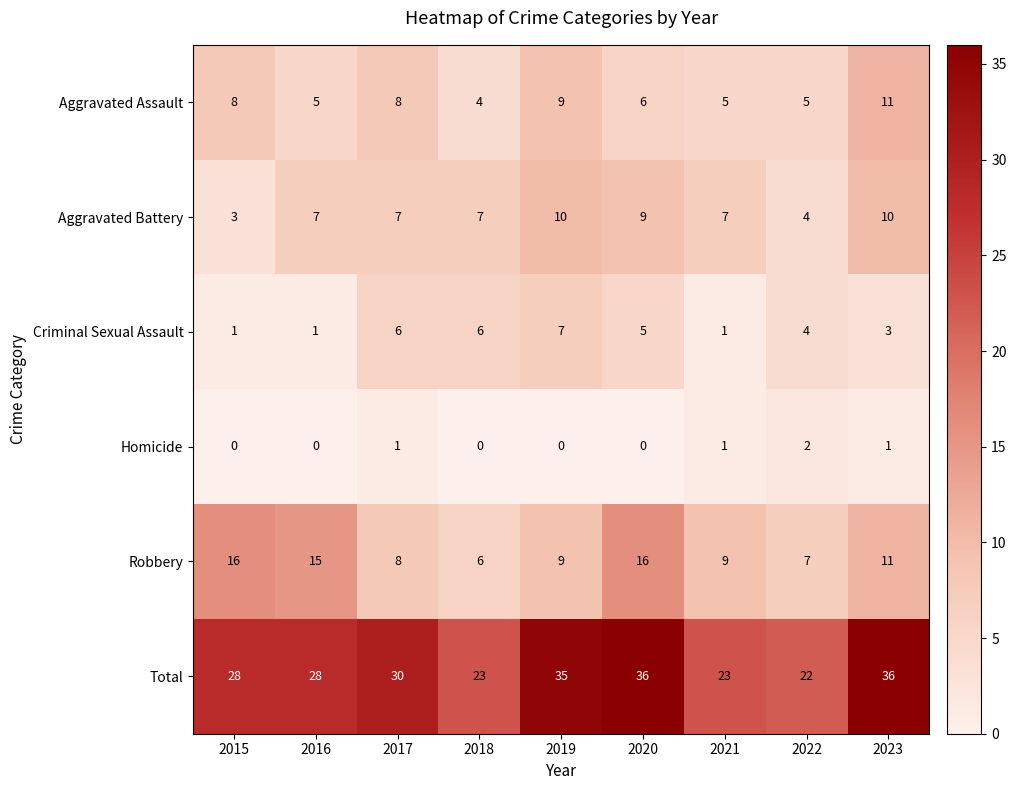

The Criminal Sexual Assault series shows 2 at 2019. True or false?

False